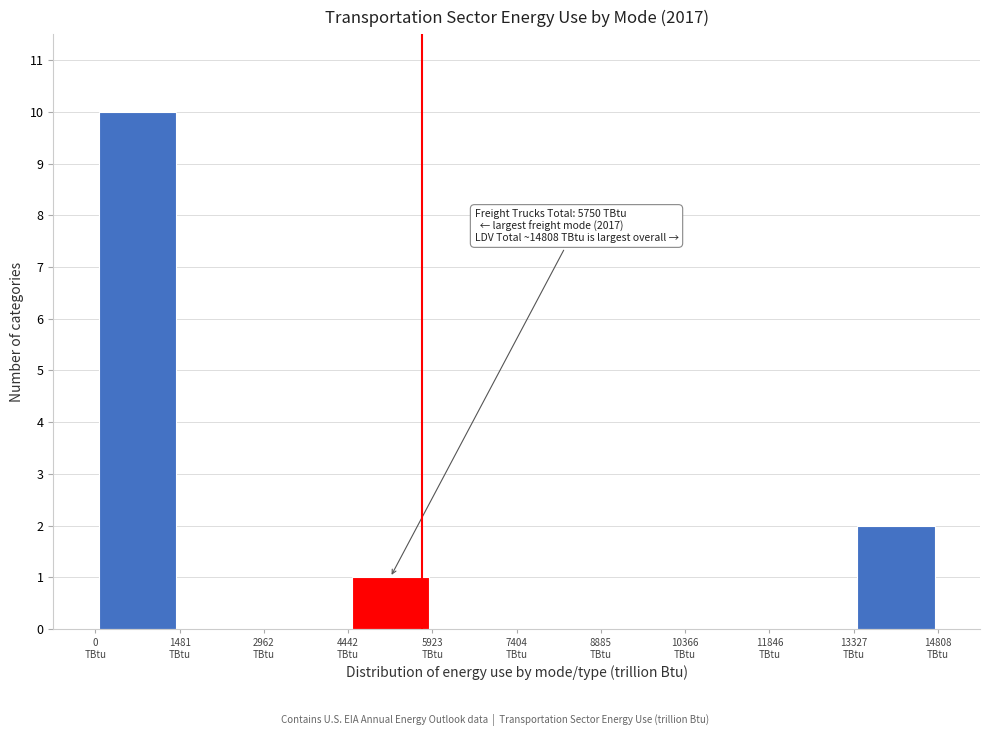

Which range on the x-axis has the tallest bar?

0 to 1400